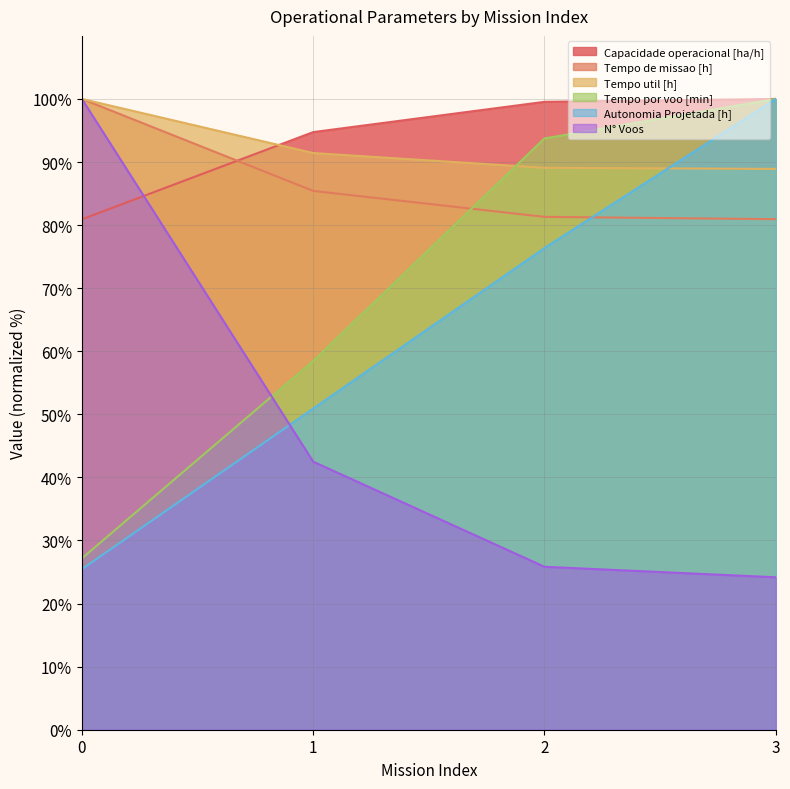

True or false: Capacidade operacional [ha/h] has a value of 80.9 at 0.

True